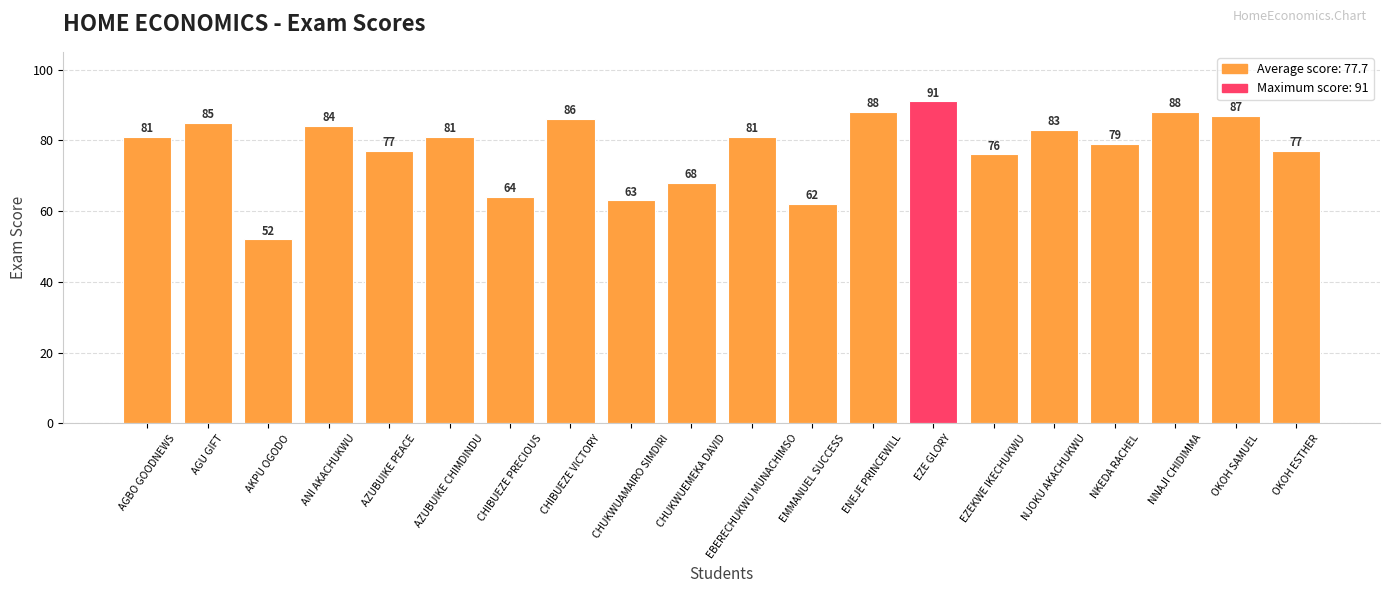

How many values are below 81?

9